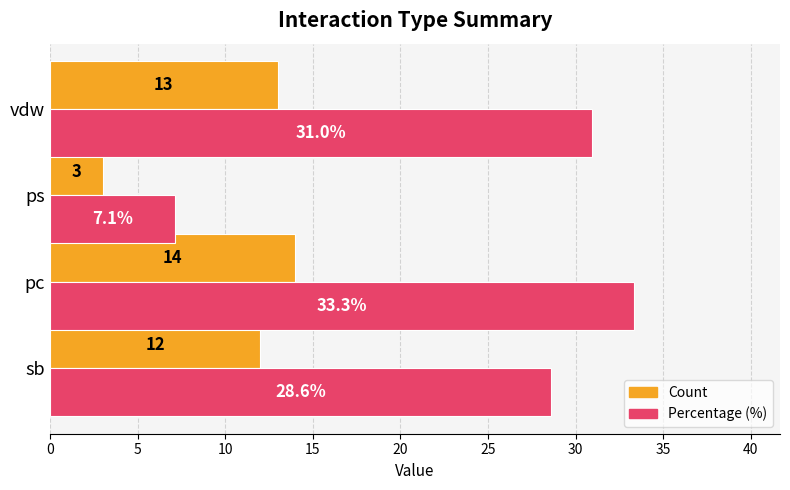

What is the minimum value shown in the chart?

3.0